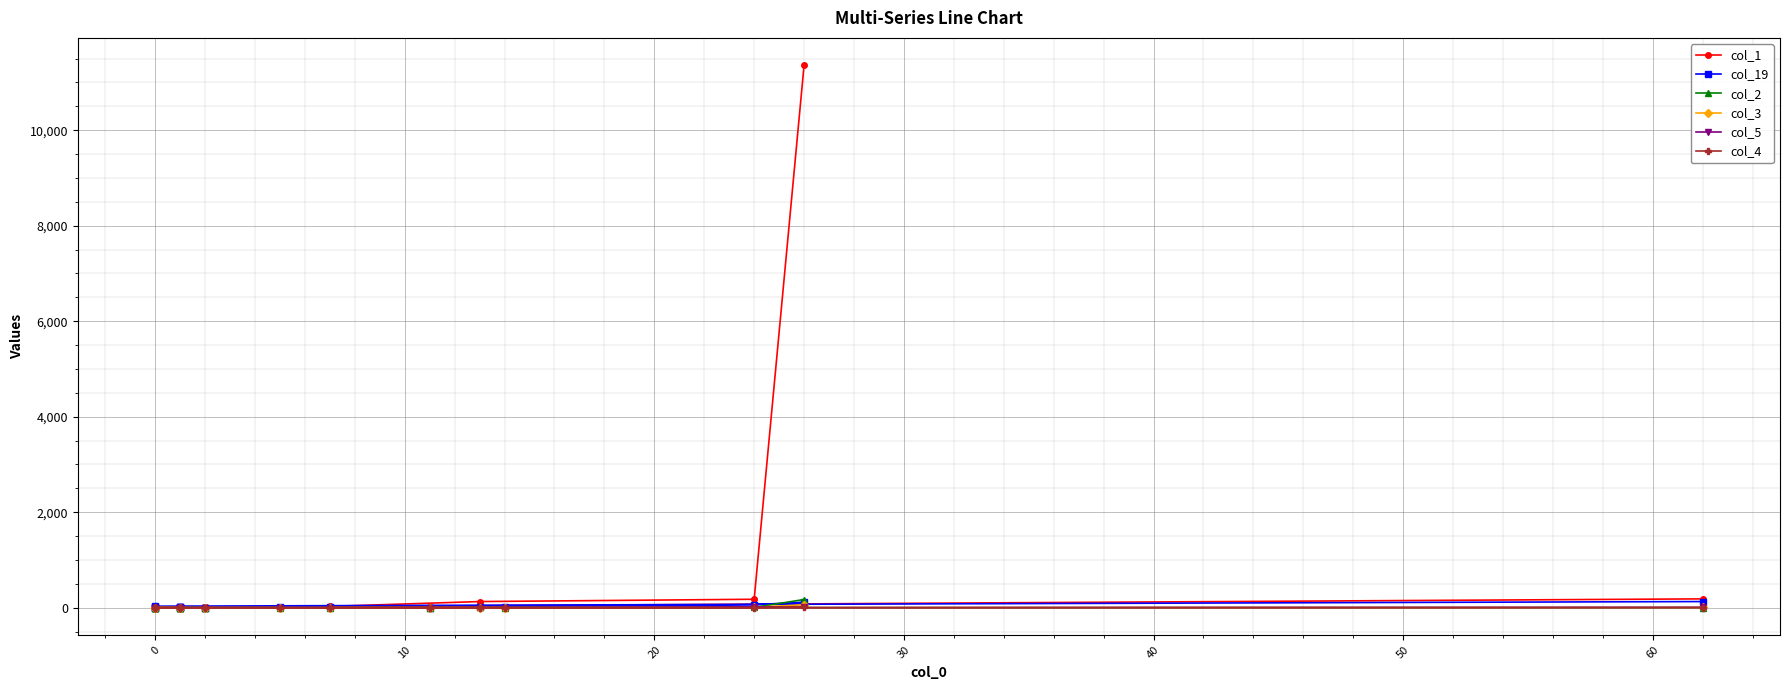

Is this an area chart (filled region under the line)?

No